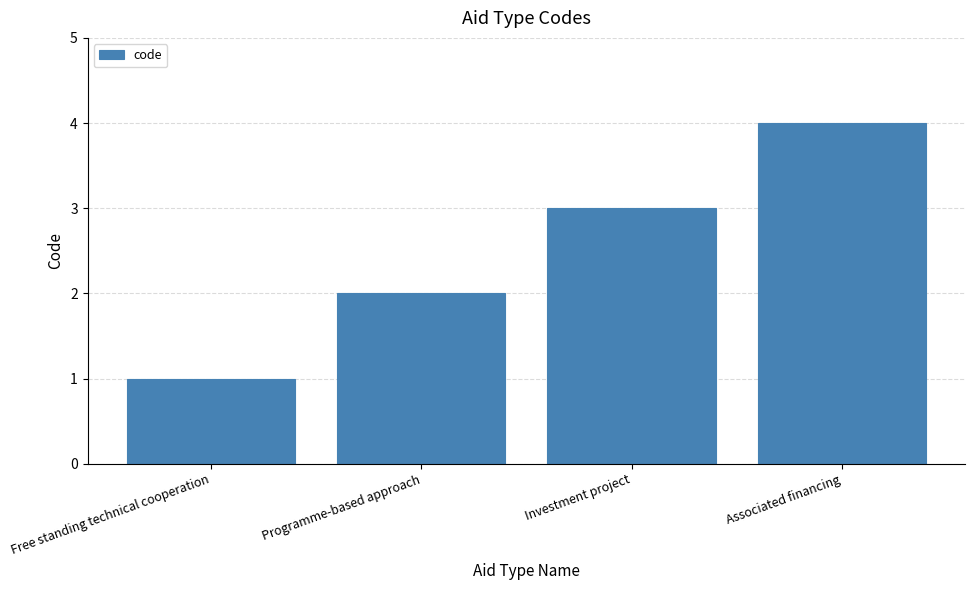

Is it true that the value at Free standing technical cooperation is 2?

False